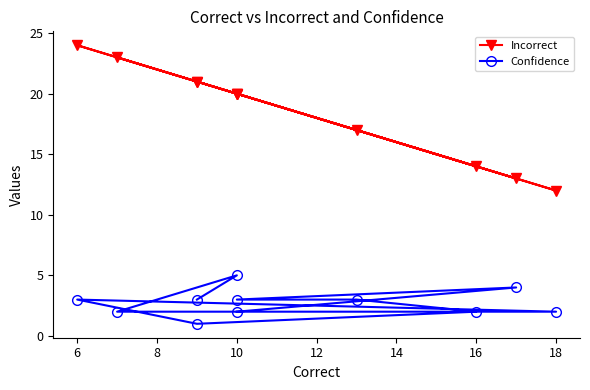

The value of Incorrect at 10 is 23. True or false?

False